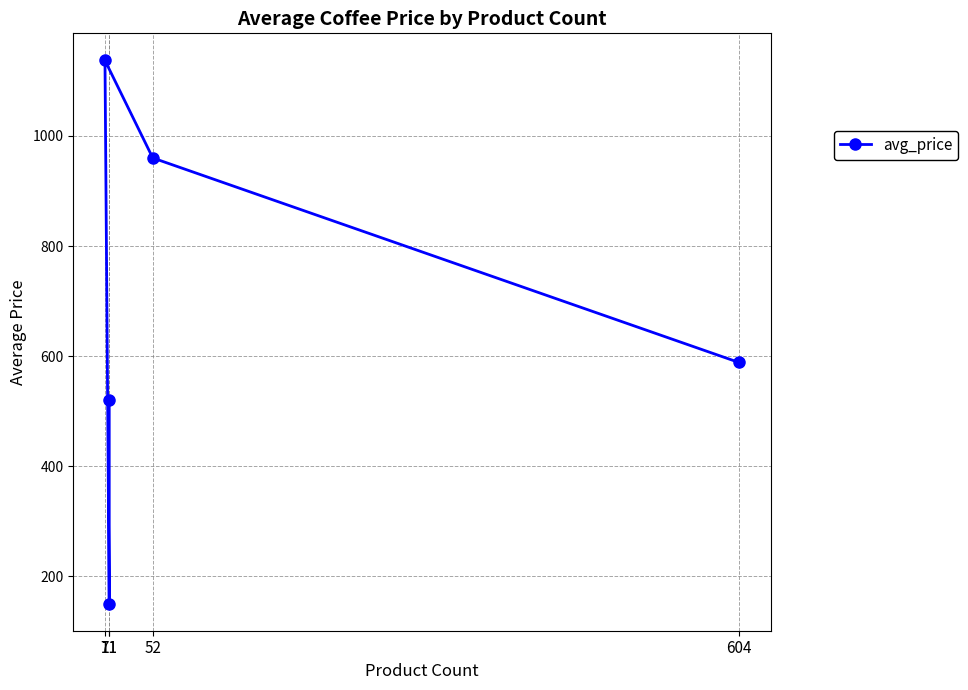

List the labels in order of value, smallest first.

11, 11, 604, 52, 7